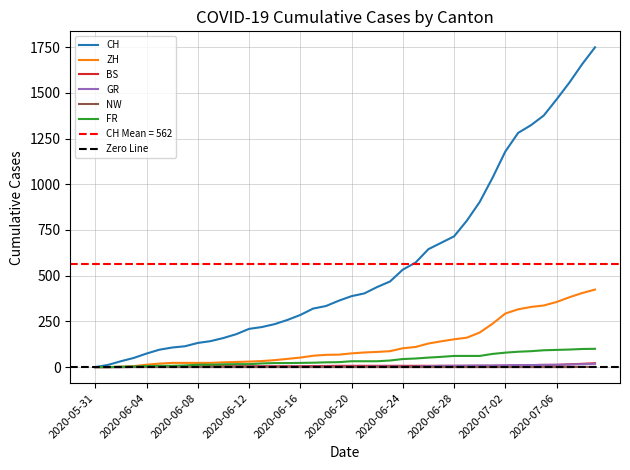

Between which two adjacent categories do BS and GR first intersect?

2020-07-06 and 2020-07-07